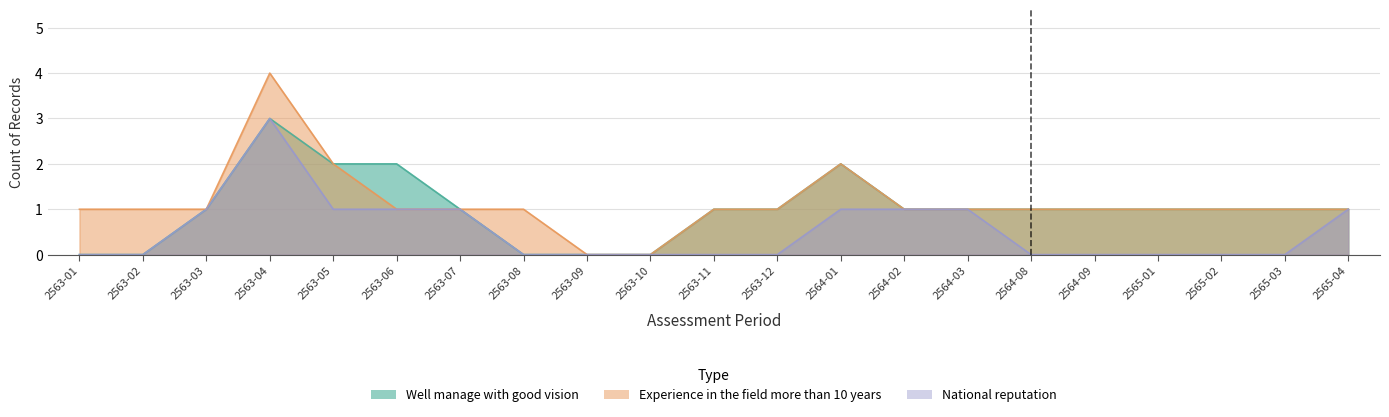

How many lines are shown in the chart?

3